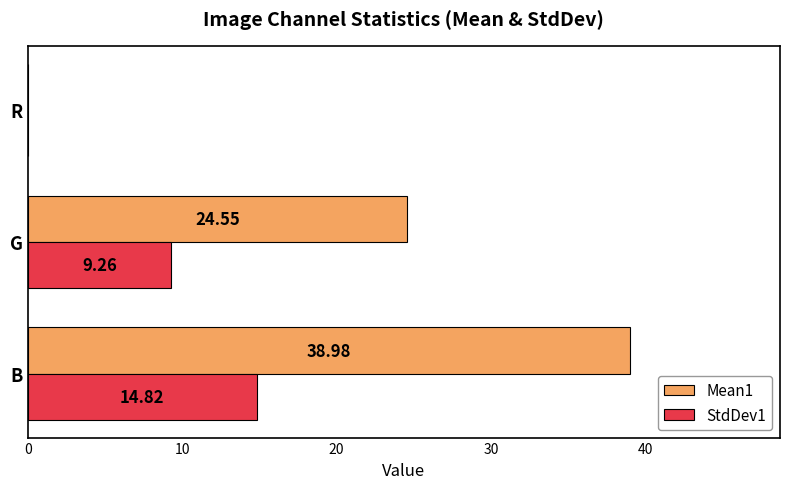

Which category has the highest value across all series?

B